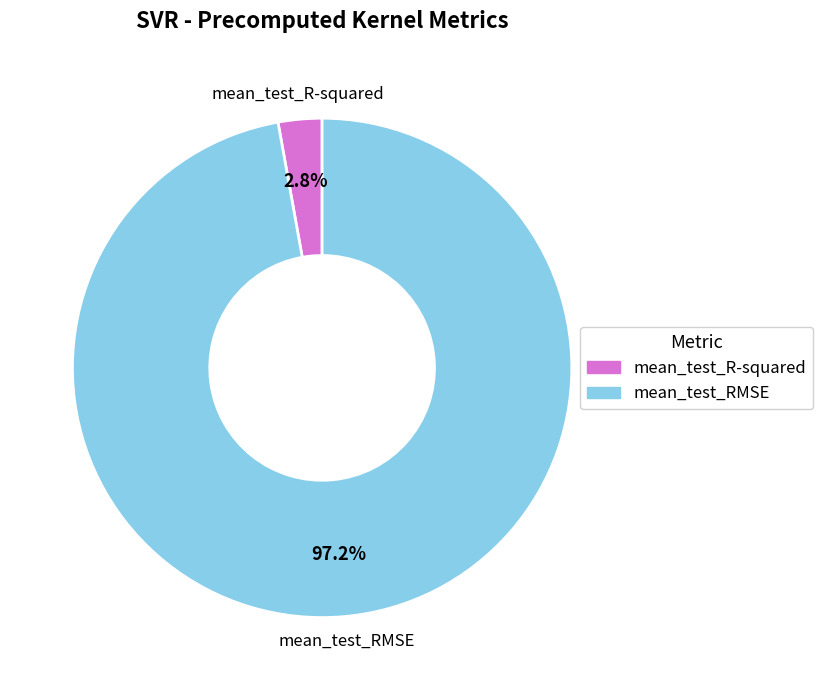

True or false: mean_test_R-squared accounts for 3% of the total.

True